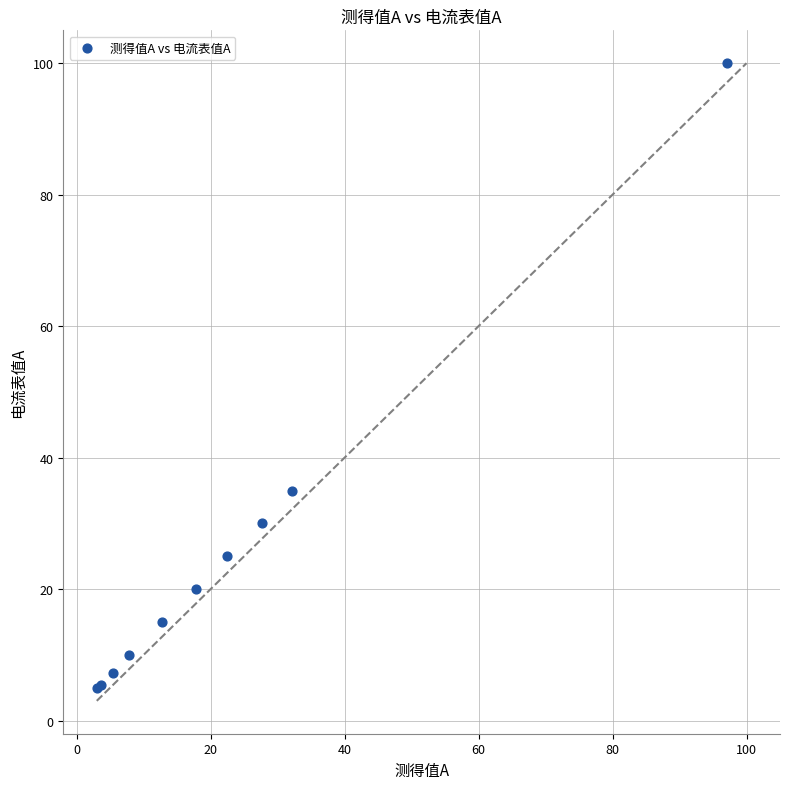

What Y value in the scatter plot is closest to 52?

35.0